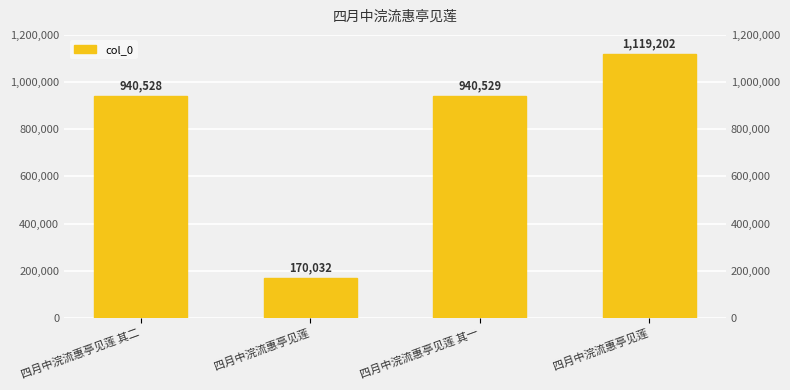

At which label is the value closest to 644617?

四月中浣流惠亭见莲 其二